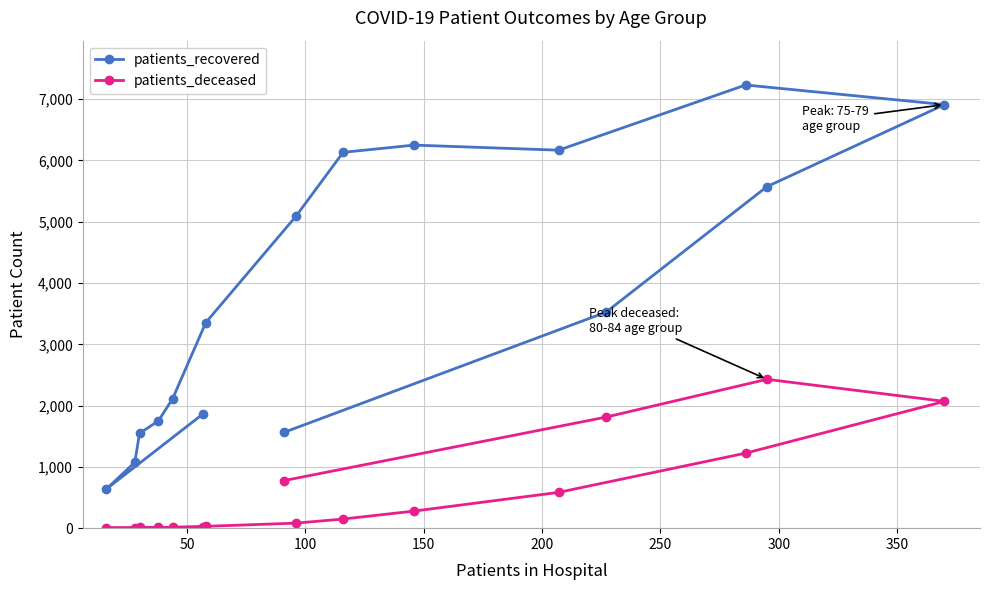

How many data points in patients_deceased are above 149?

7